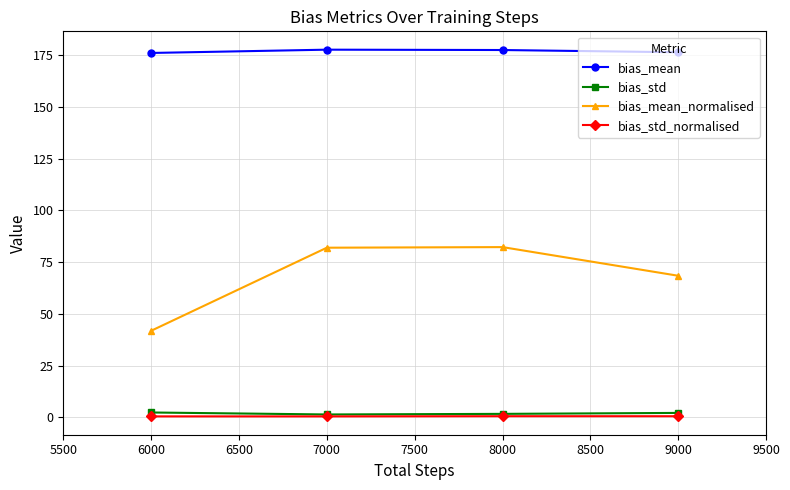

The bias_mean series shows 258.4 at 6000. True or false?

False